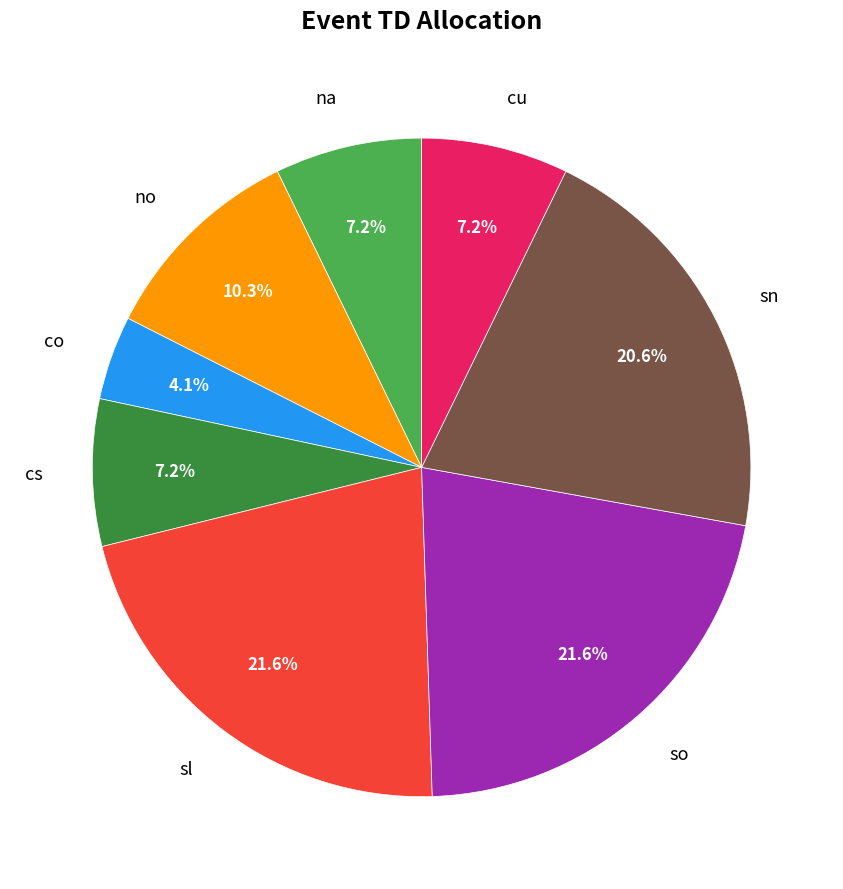

To the nearest percent, what is the difference between the largest and smallest slice percentages?

18%